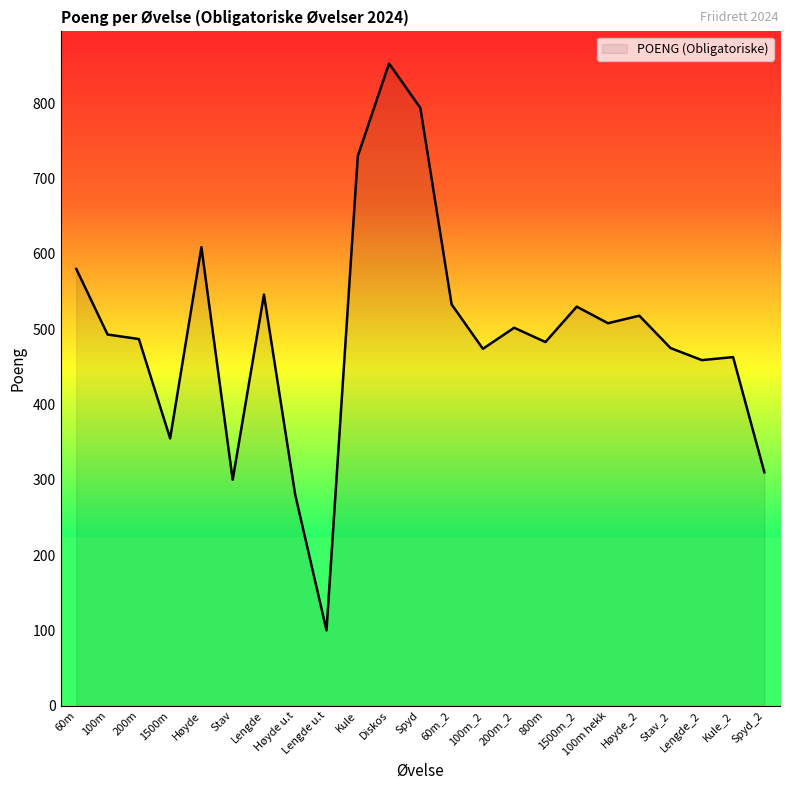

Between 1500m_2 and Kule_2, which is larger?

1500m_2